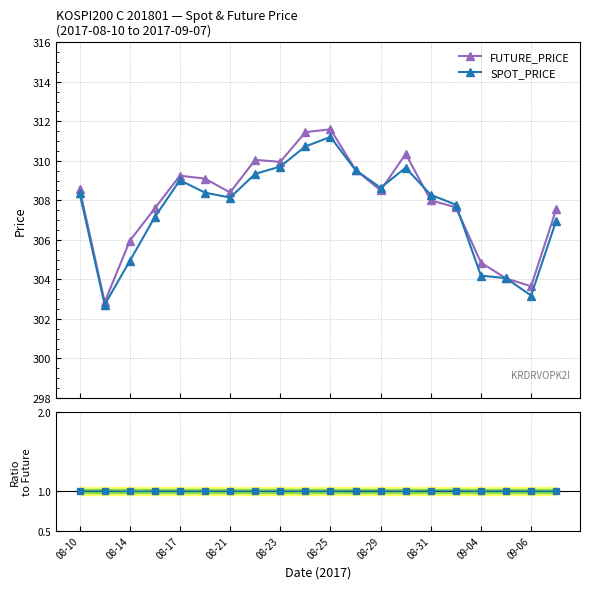

True or false: FUTURE_PRICE has a value of 307.6 at 19.

True